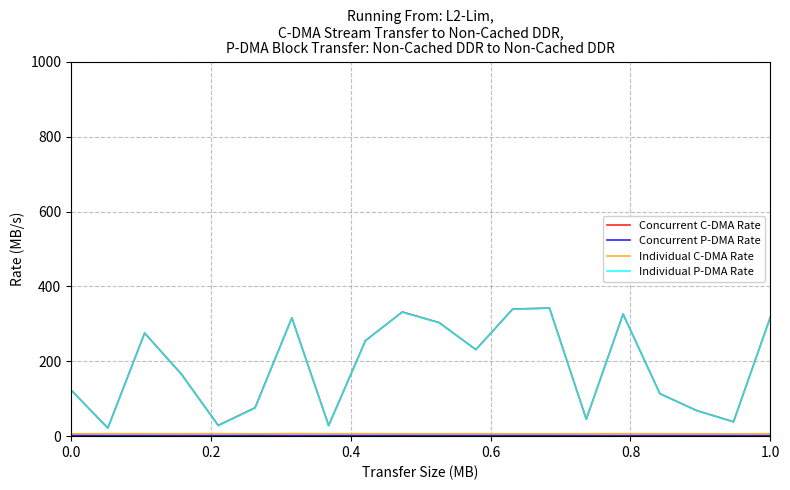

What is the average value of the Individual P-DMA Rate series?

186.9